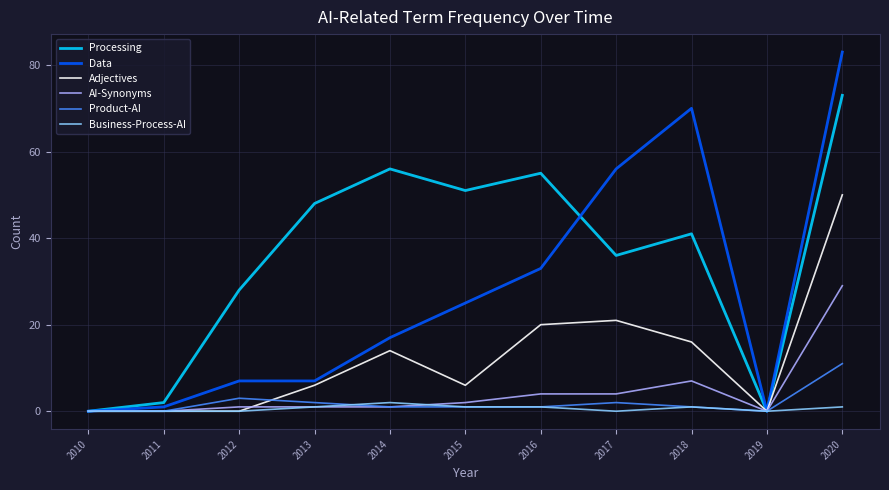

At how many categories does at least one series exceed 65?

2